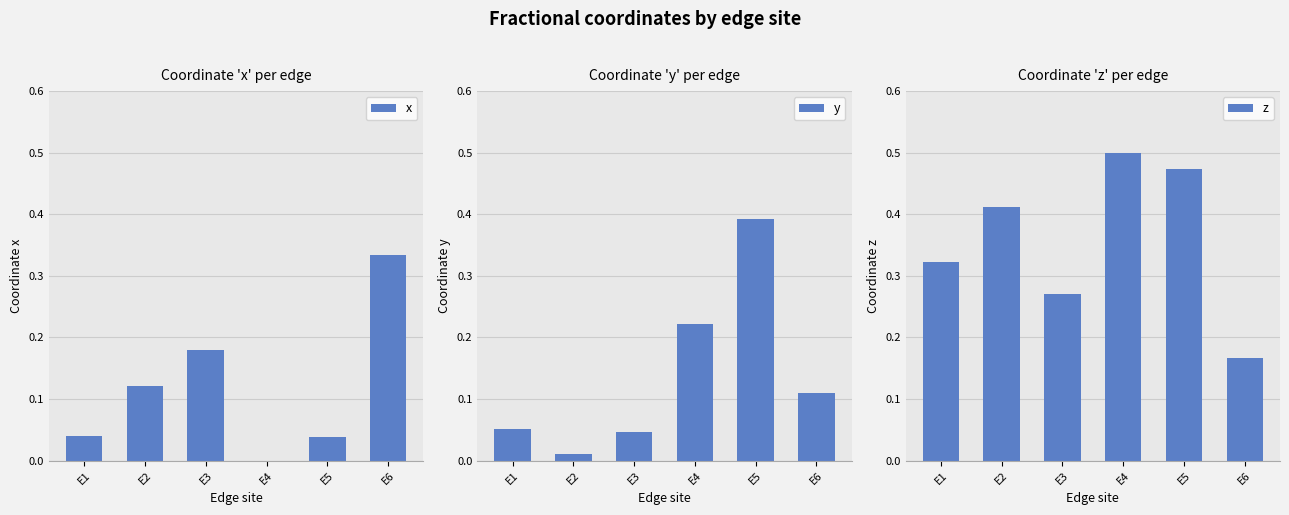

Which series has the largest total across all categories?

z